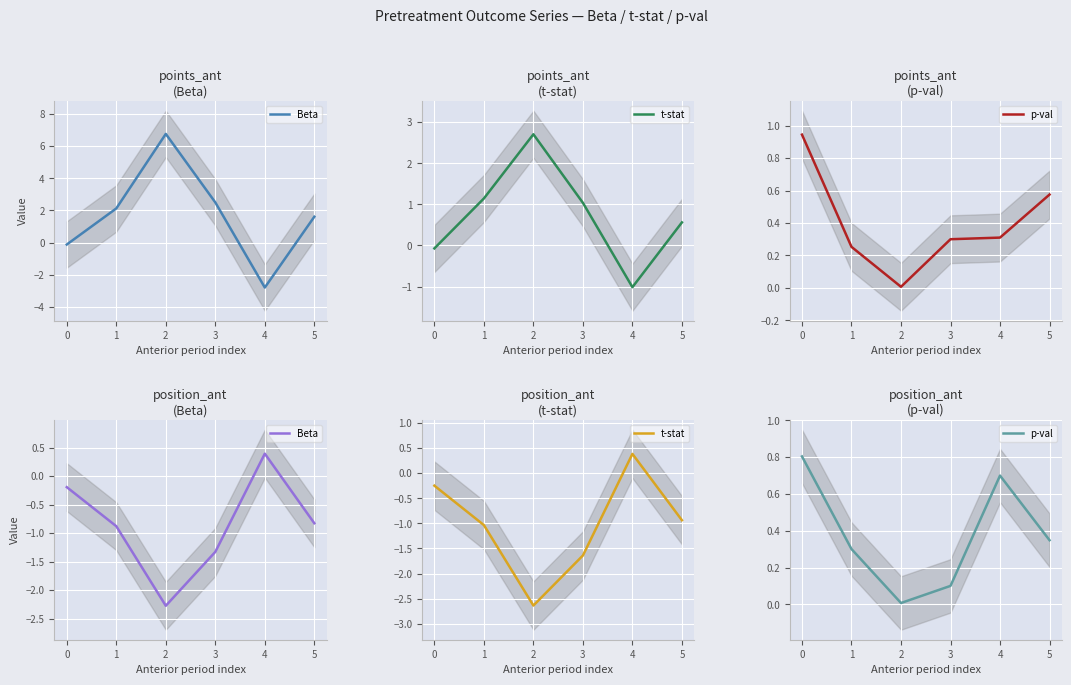

Is the value of t-stat at 4 greater than the value of Beta at 0?

Yes